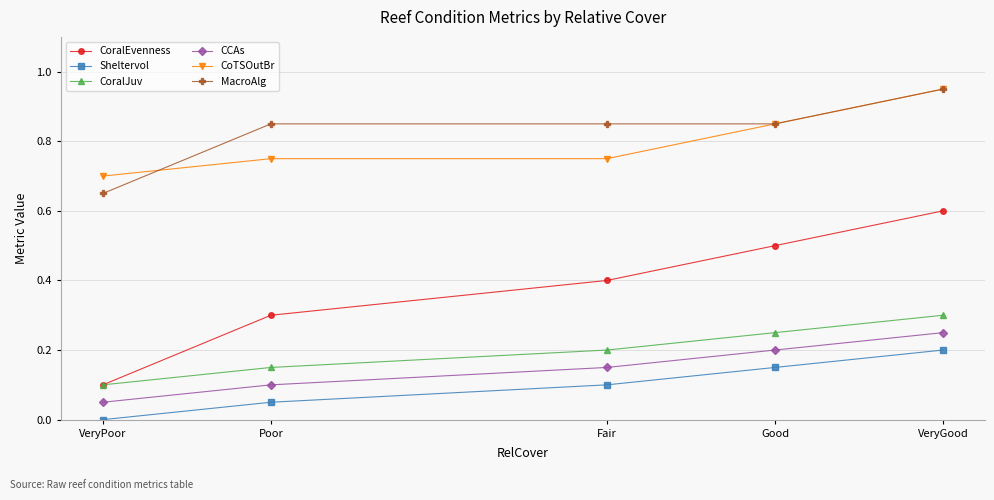

Which series has the largest total across all categories?

MacroAlg